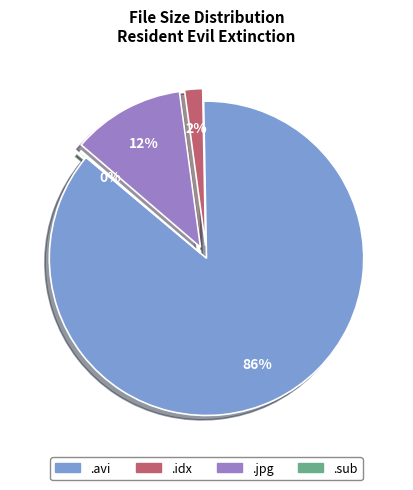

Is there any slice that represents more than half of the pie?

Yes